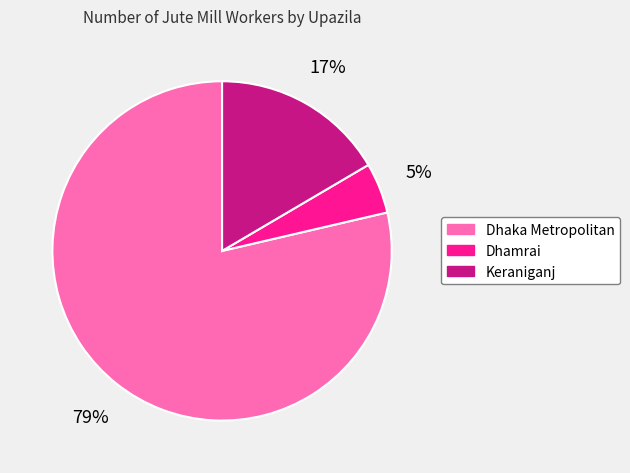

The Keraniganj slice represents 6% of the pie. True or false?

False